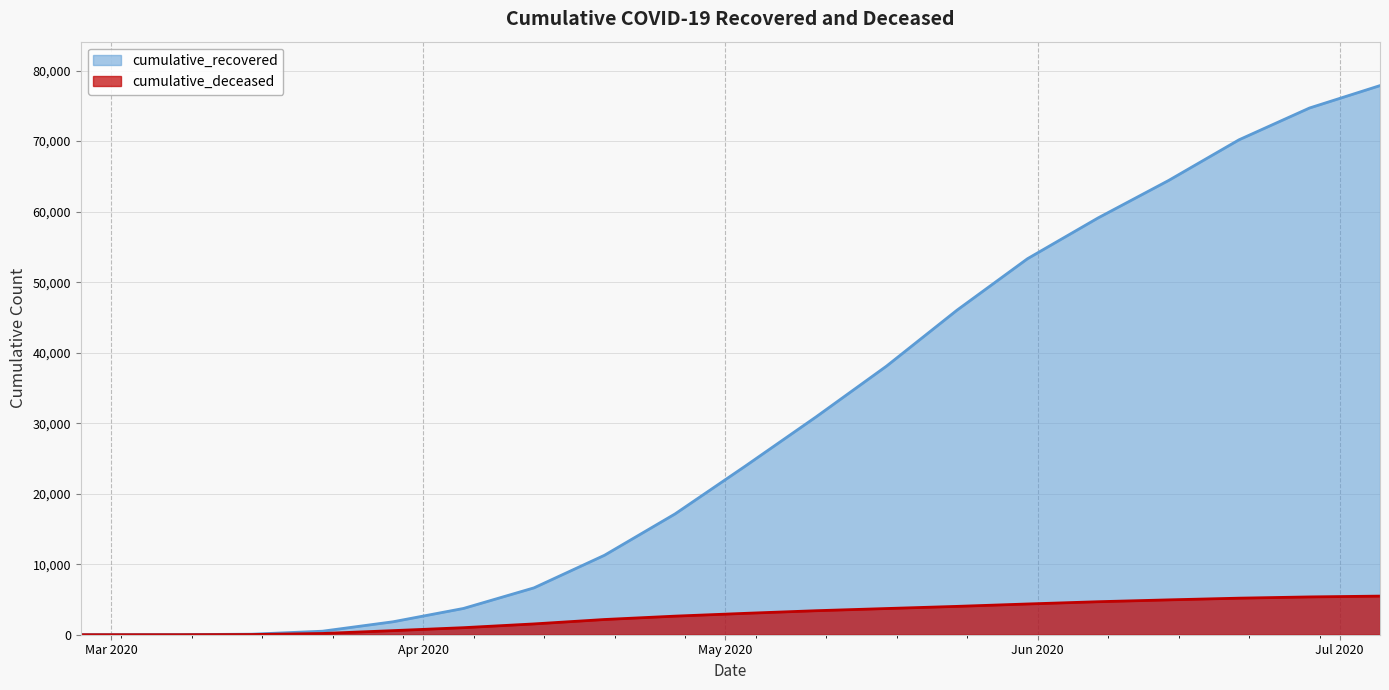

Rank the series at 2020-05-10 from highest to lowest value.

cumulative_recovered, cumulative_deceased